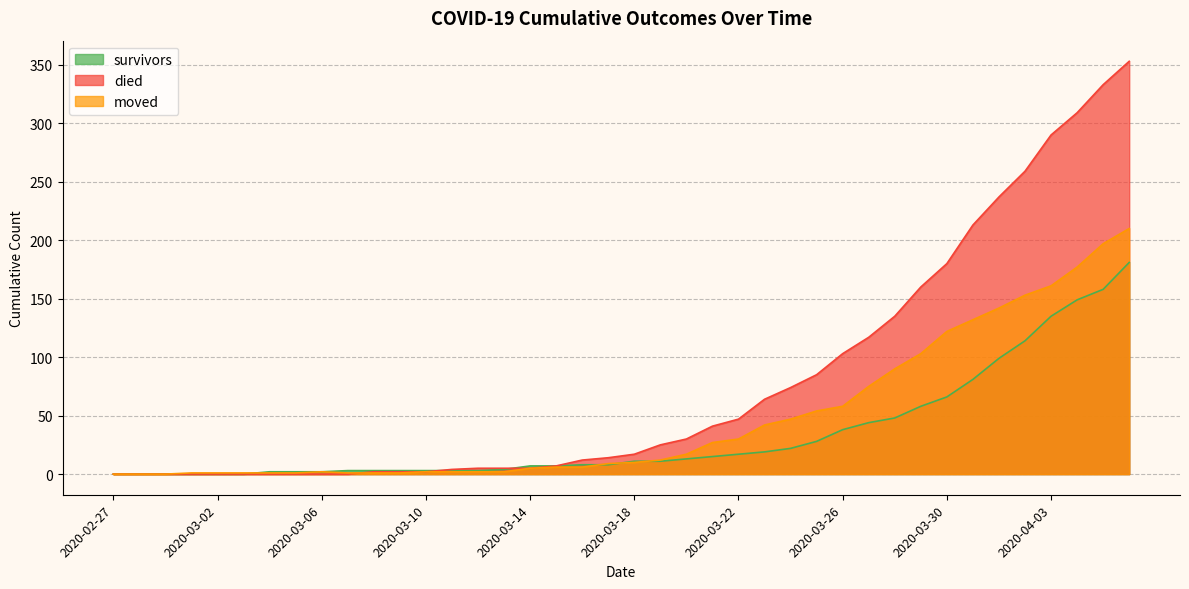

Does the chart display data point markers on the line(s)?

No